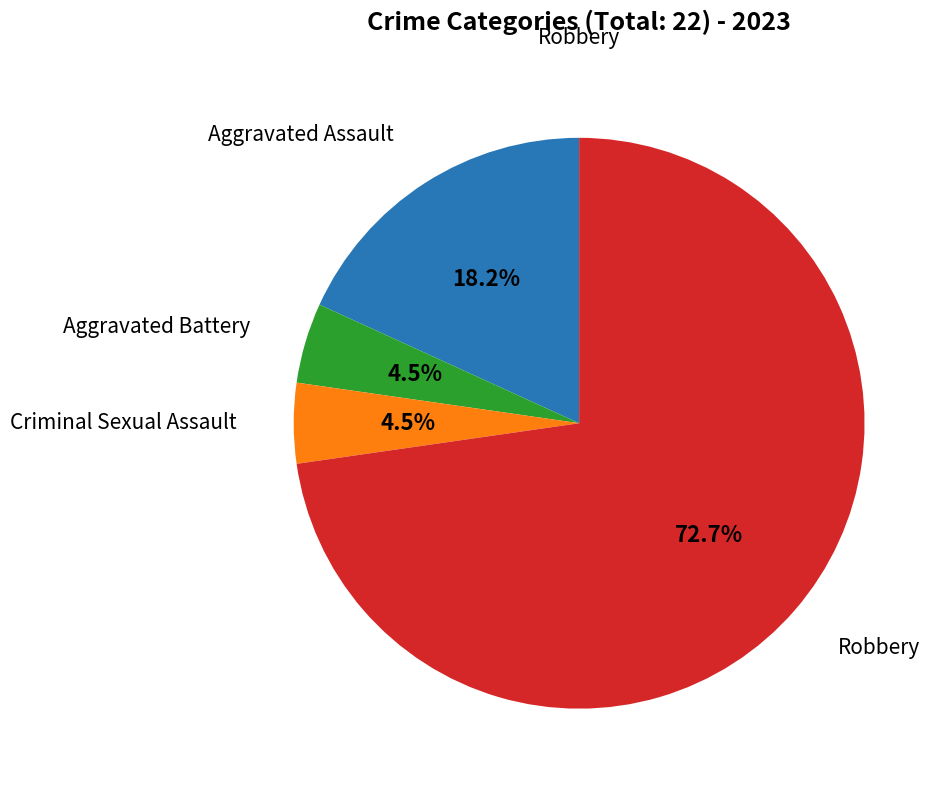

Is there any slice that represents more than half of the pie?

Yes